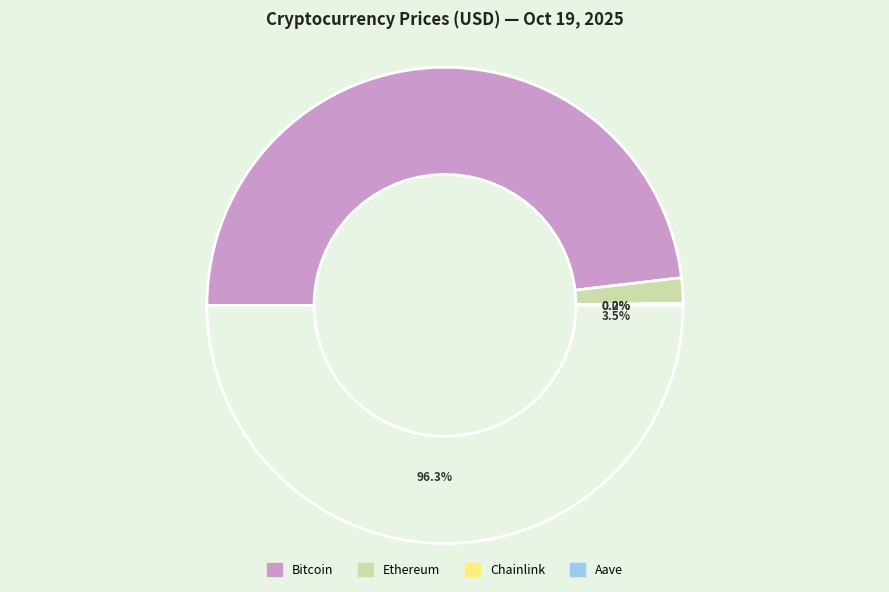

The Bitcoin slice represents 96% of the pie. True or false?

True